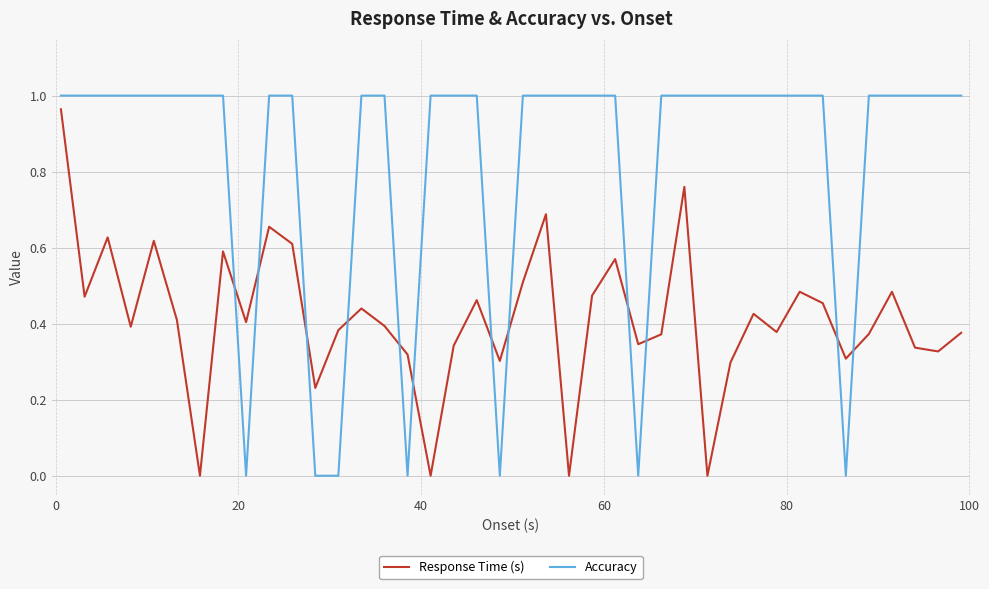

Does the chart display data point markers on the line(s)?

No